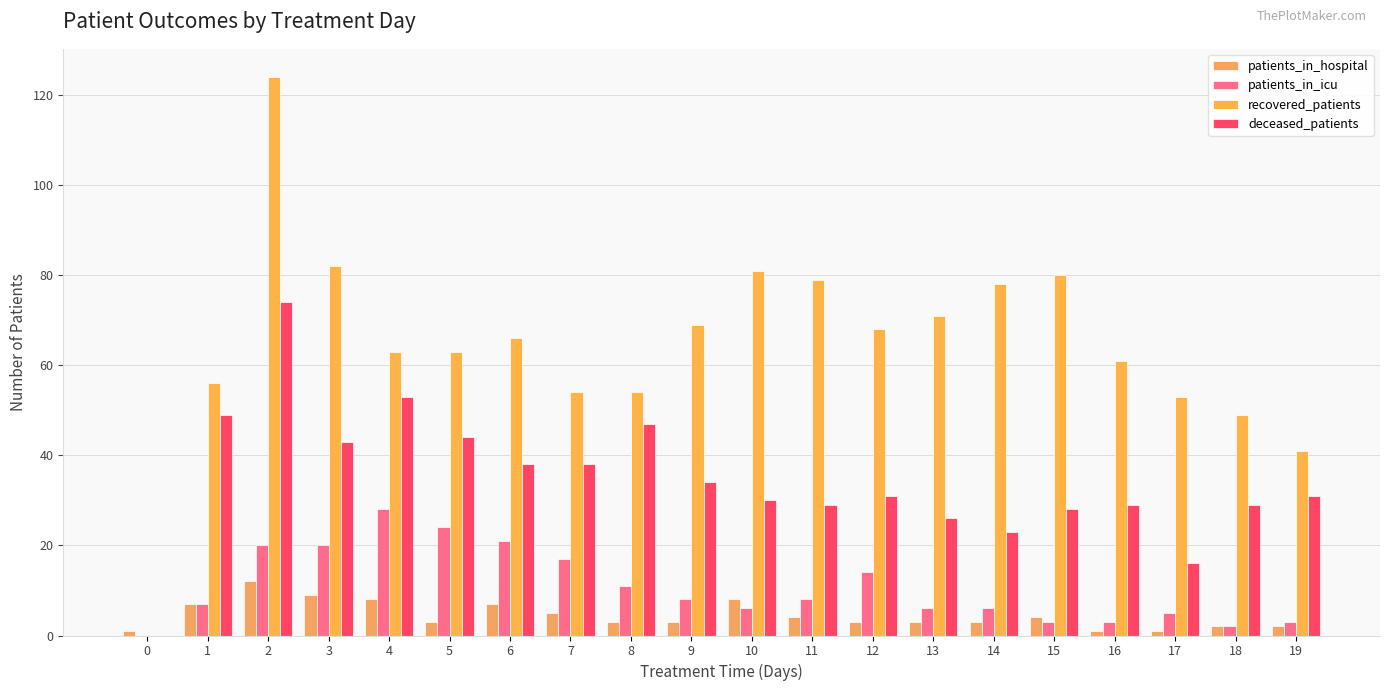

The patients_in_icu series shows 1 at 16. True or false?

False